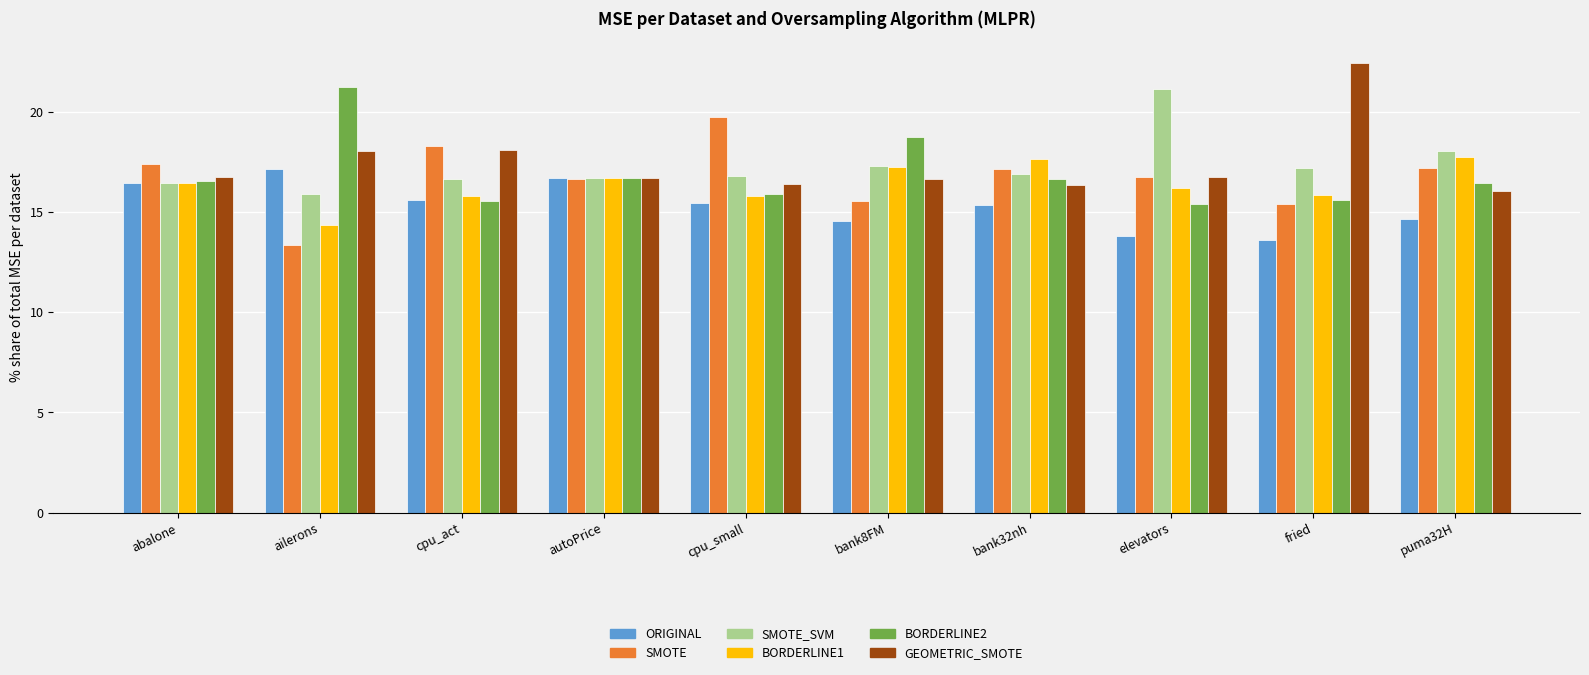

The BORDERLINE1 series shows 24.3 at cpu_act. True or false?

False